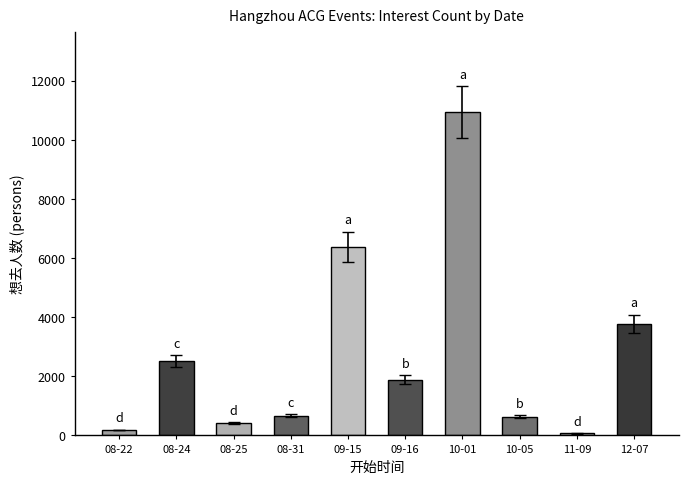

What is the change in value from 08-25 to 10-01?

+10528